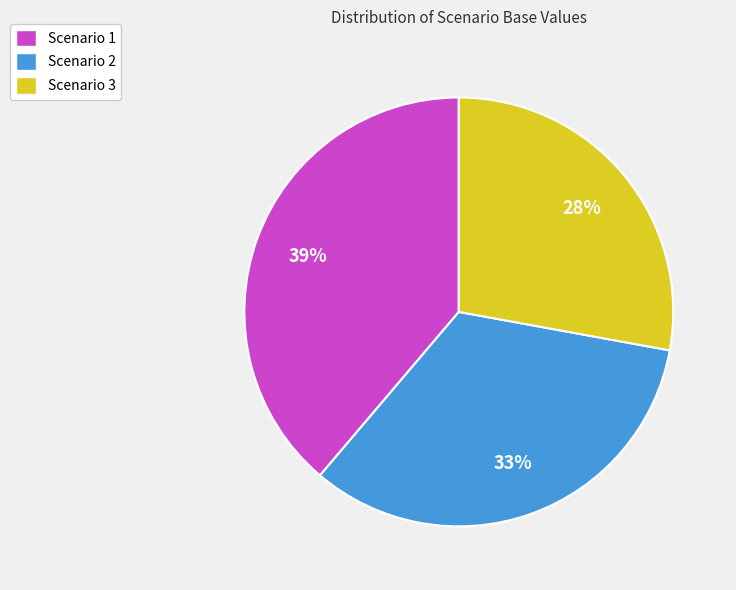

Which has a higher value, Scenario 3 or Scenario 1?

Scenario 1